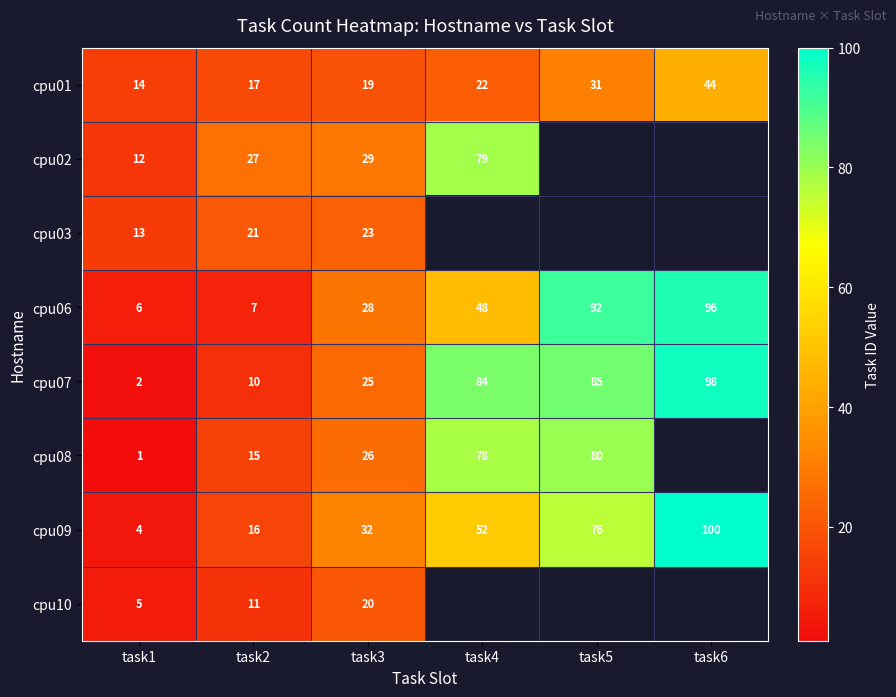

Which category has the lowest value in the cpu01 series?

task1